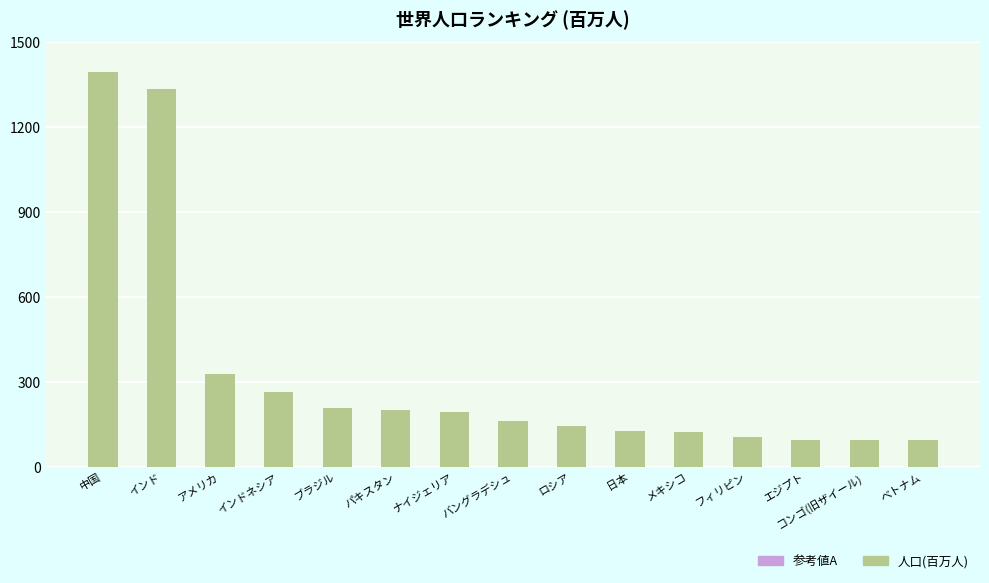

What is the difference between the maximum and minimum values?

1300.8